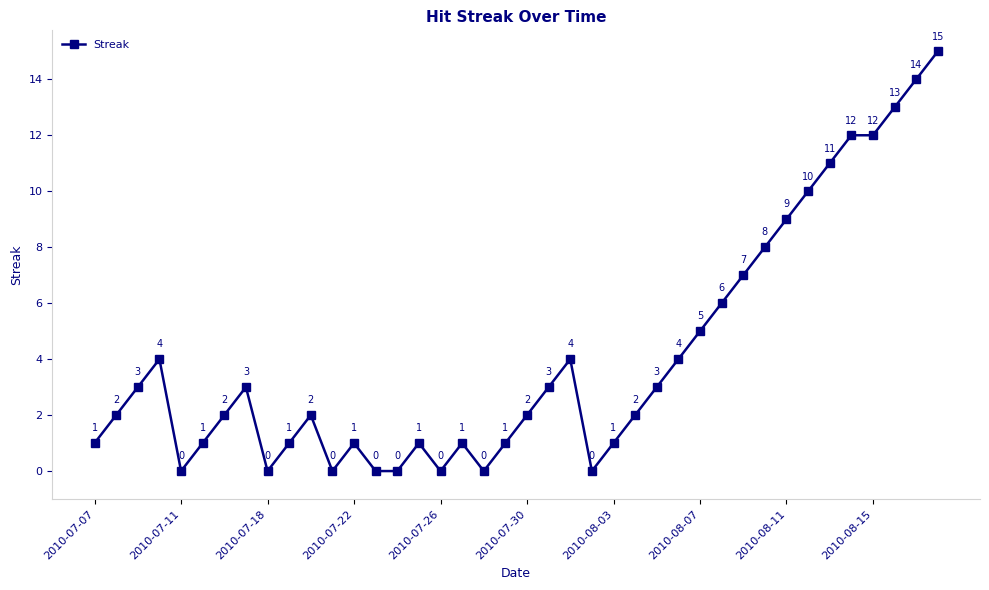

Reading right to left, what are all the values shown in this chart?

15	14	13	12	12	11	10	9	8	7	6	5	4	3	2	1	0	4	3	2	1	0	1	0	1	0	0	1	0	2	1	0	3	2	1	0	4	3	2	1